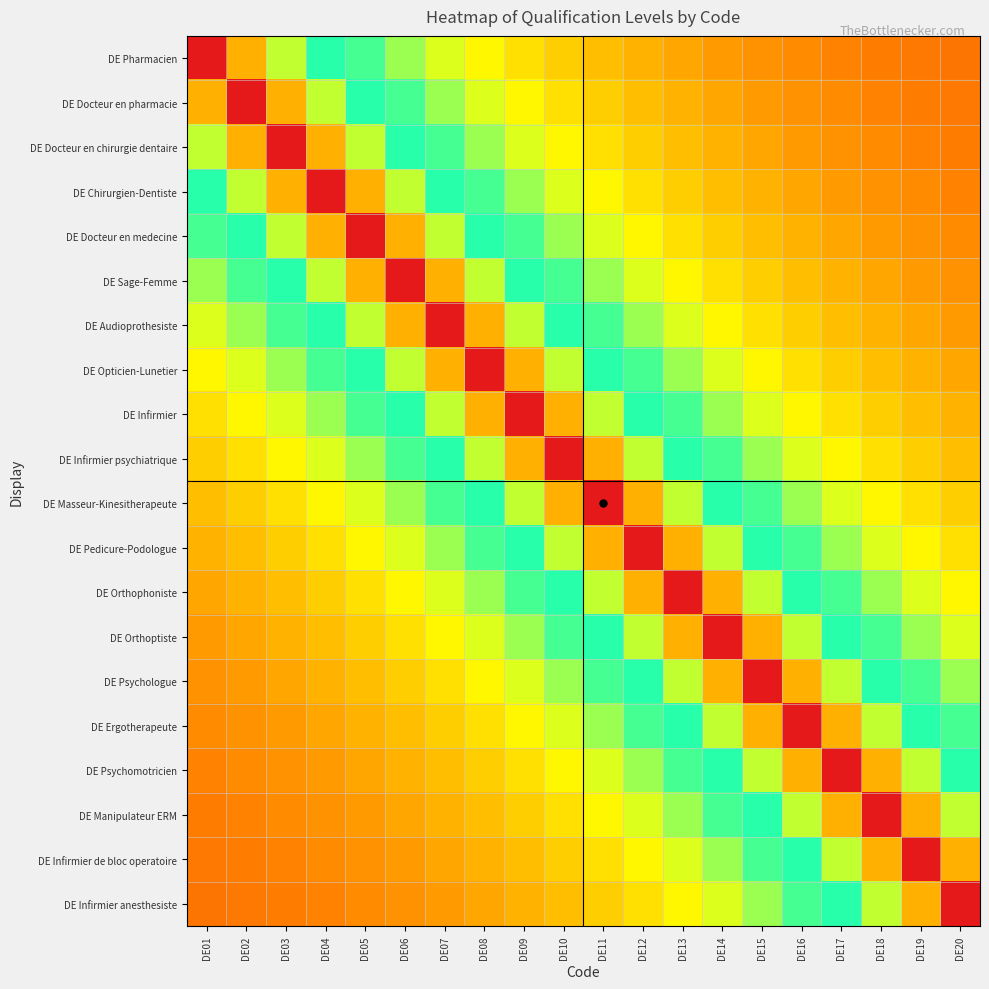

What is the spread (max minus min) of values at DE17?

0.8